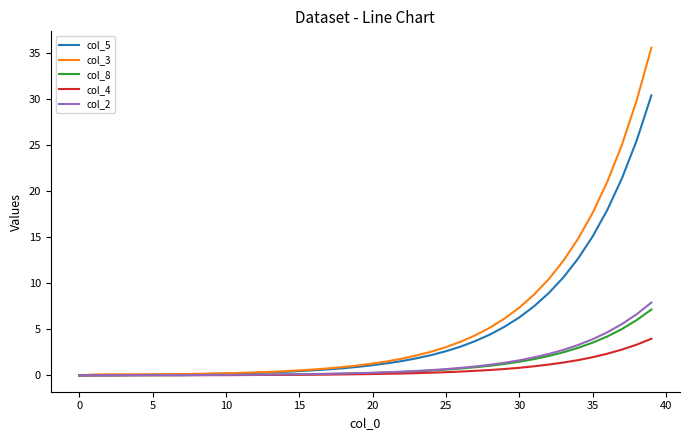

What is the greatest value displayed?

35.5